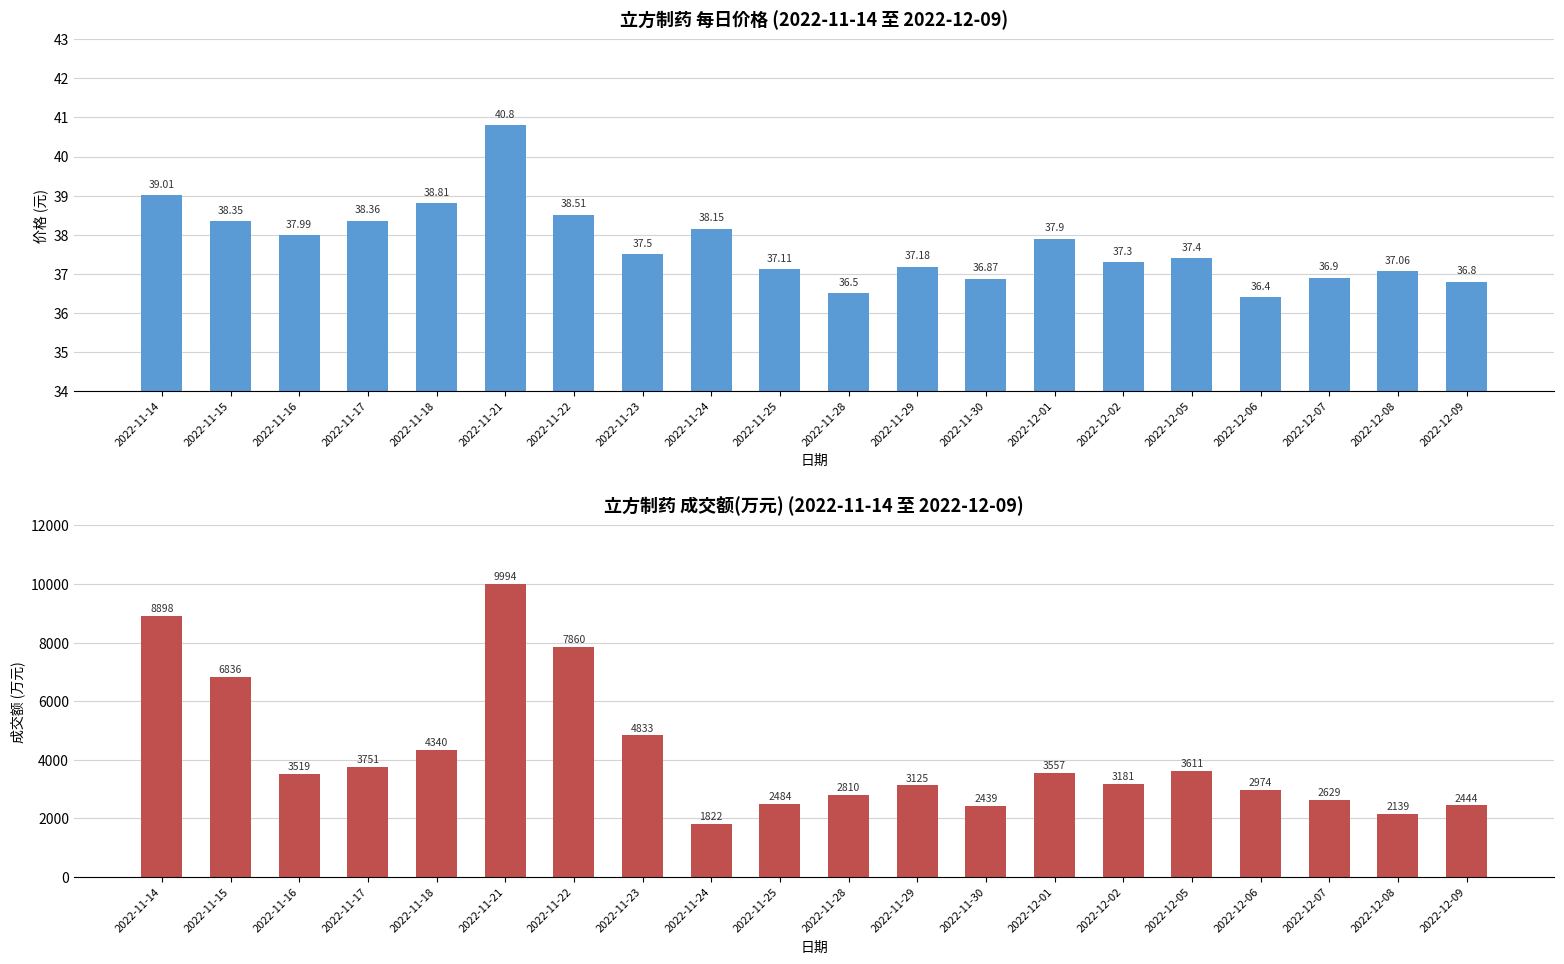

How many groups of bars are there?

20